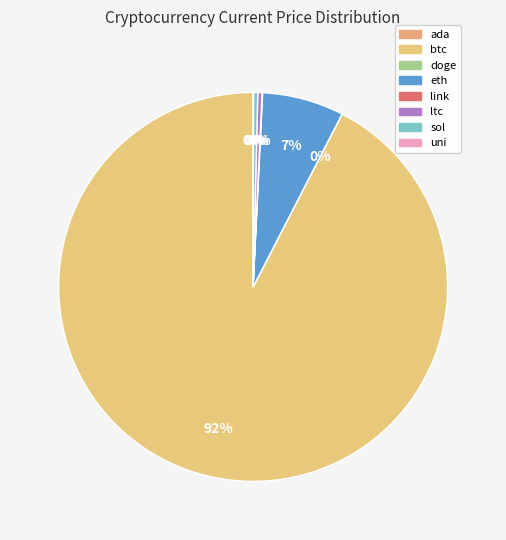

Which slice represents more than half of the pie?

btc